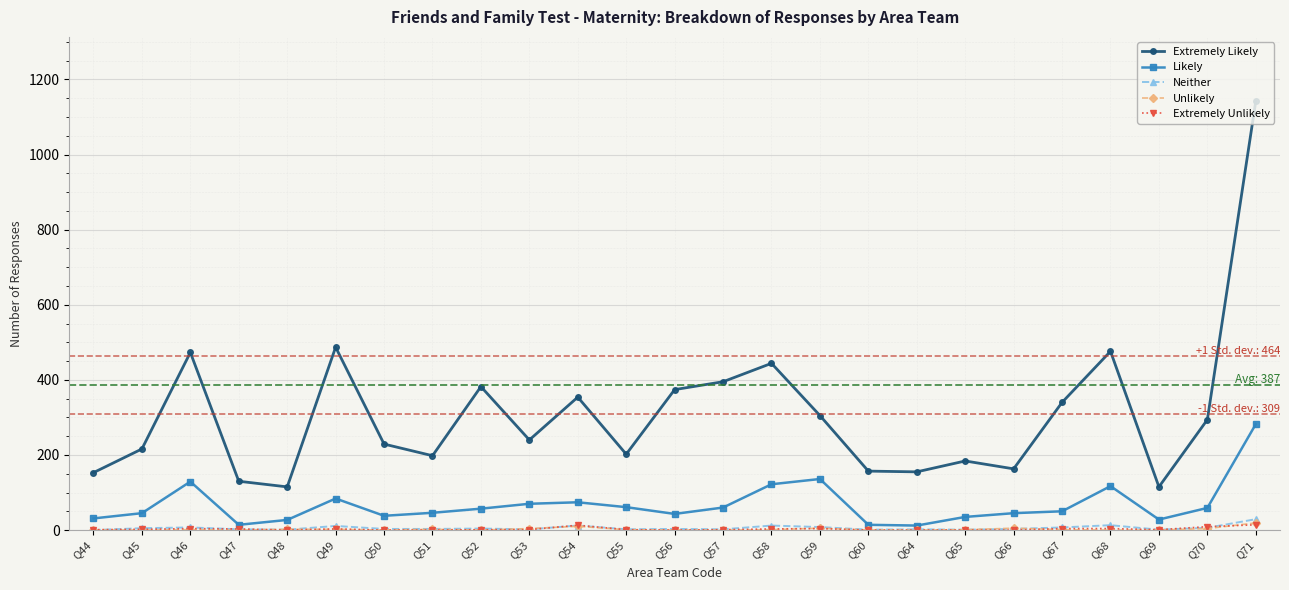

What is the highest value of the Neither series?

29